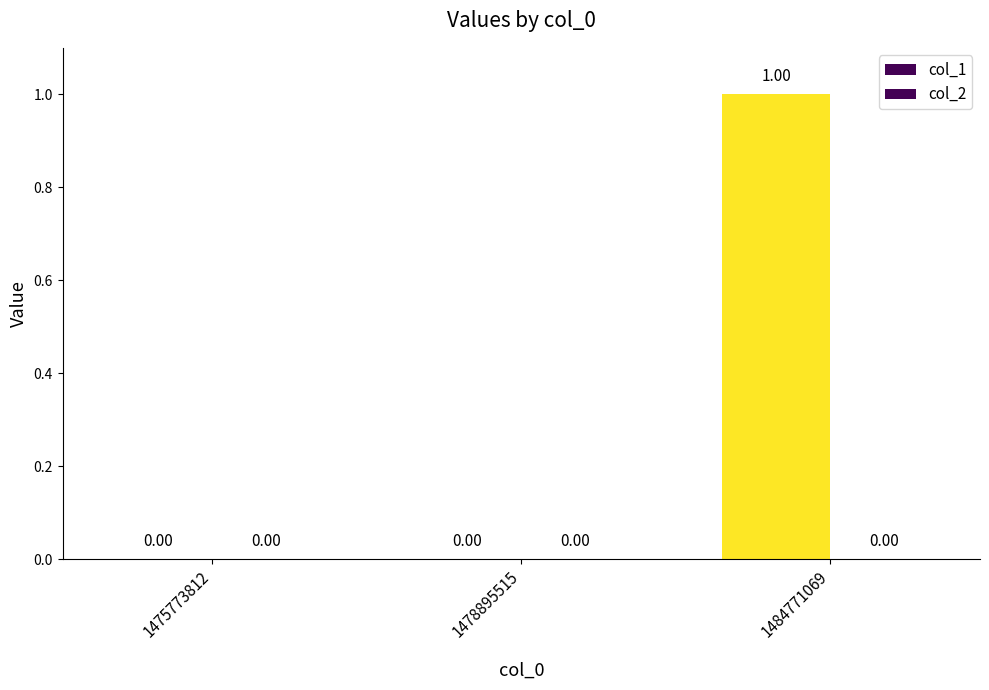

What are all the series names shown in the legend?

col_1, col_2